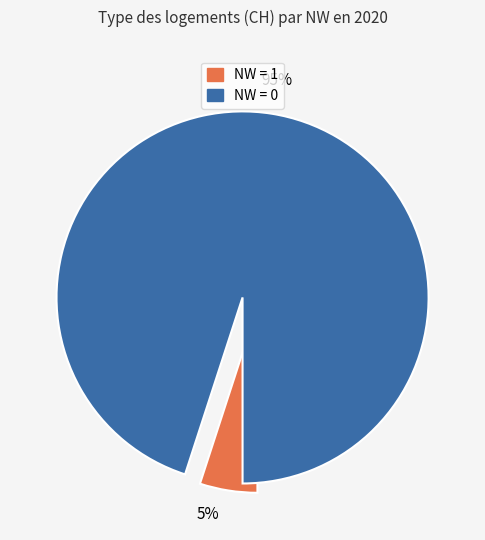

To the nearest percent, what is the average slice percentage?

50%